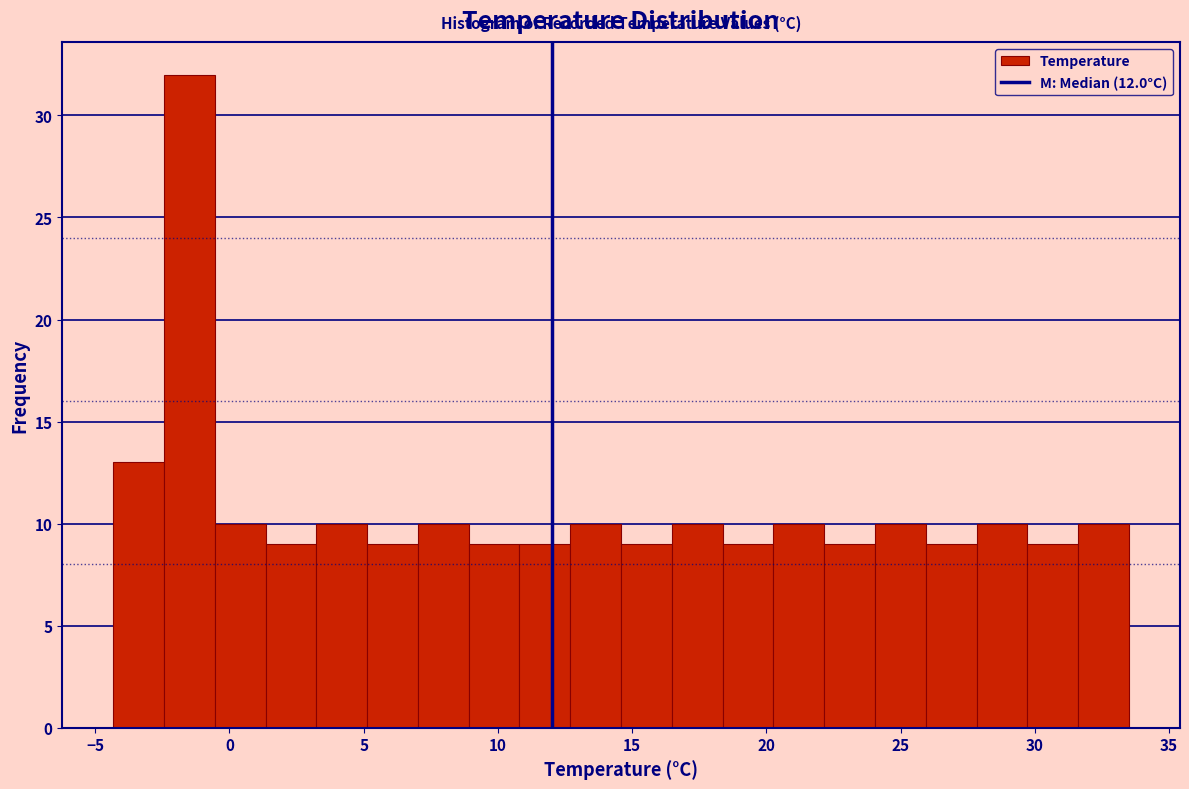

Around what value on the x-axis is the tallest bar? Give the approximate position of its centre, as read against the axis.

-1.5